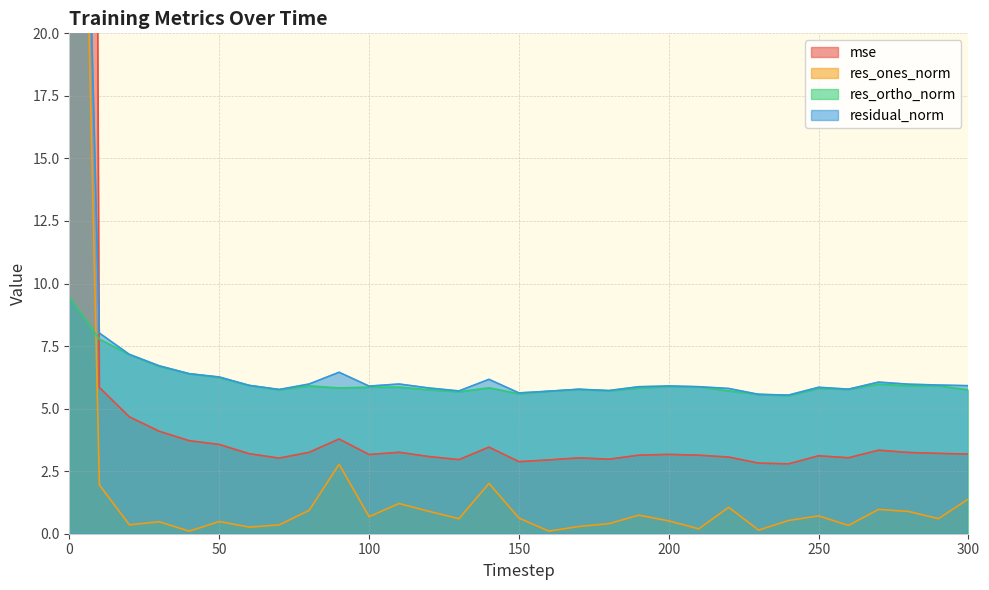

What is the value of the res_ortho_norm point at the 2nd from the left?

7.8